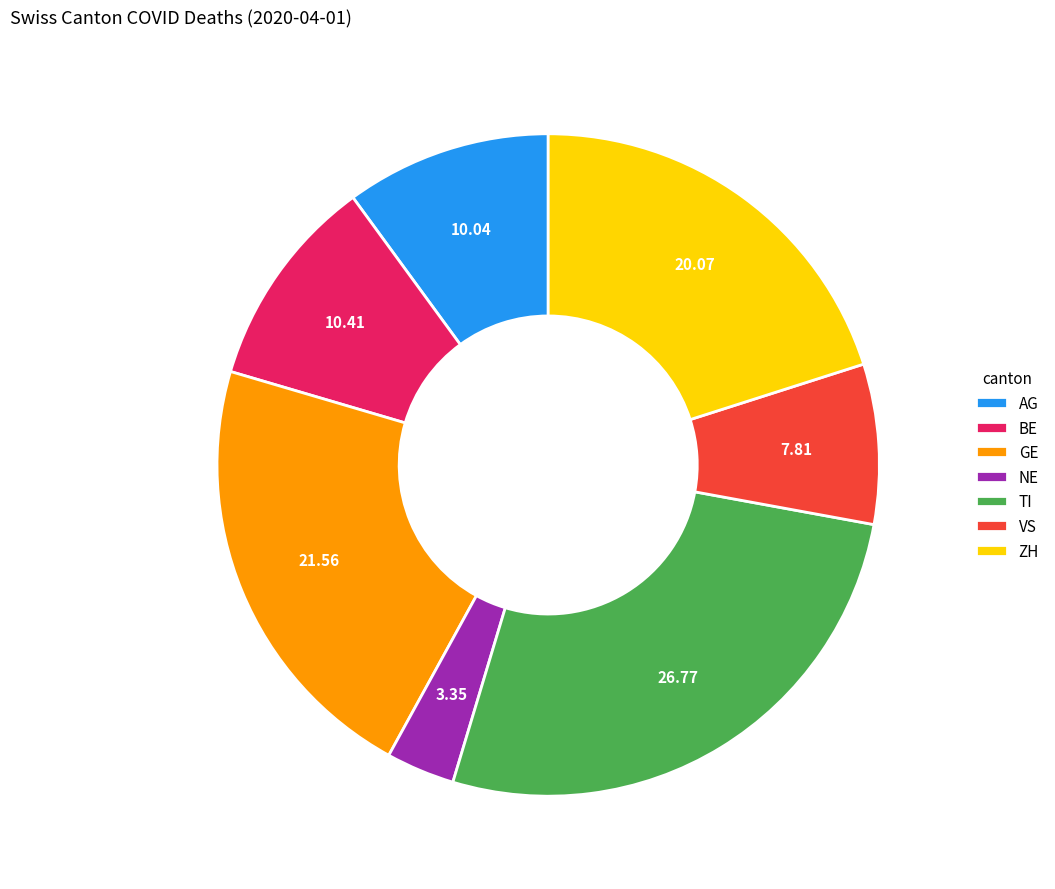

Count the number of slices in the pie.

7